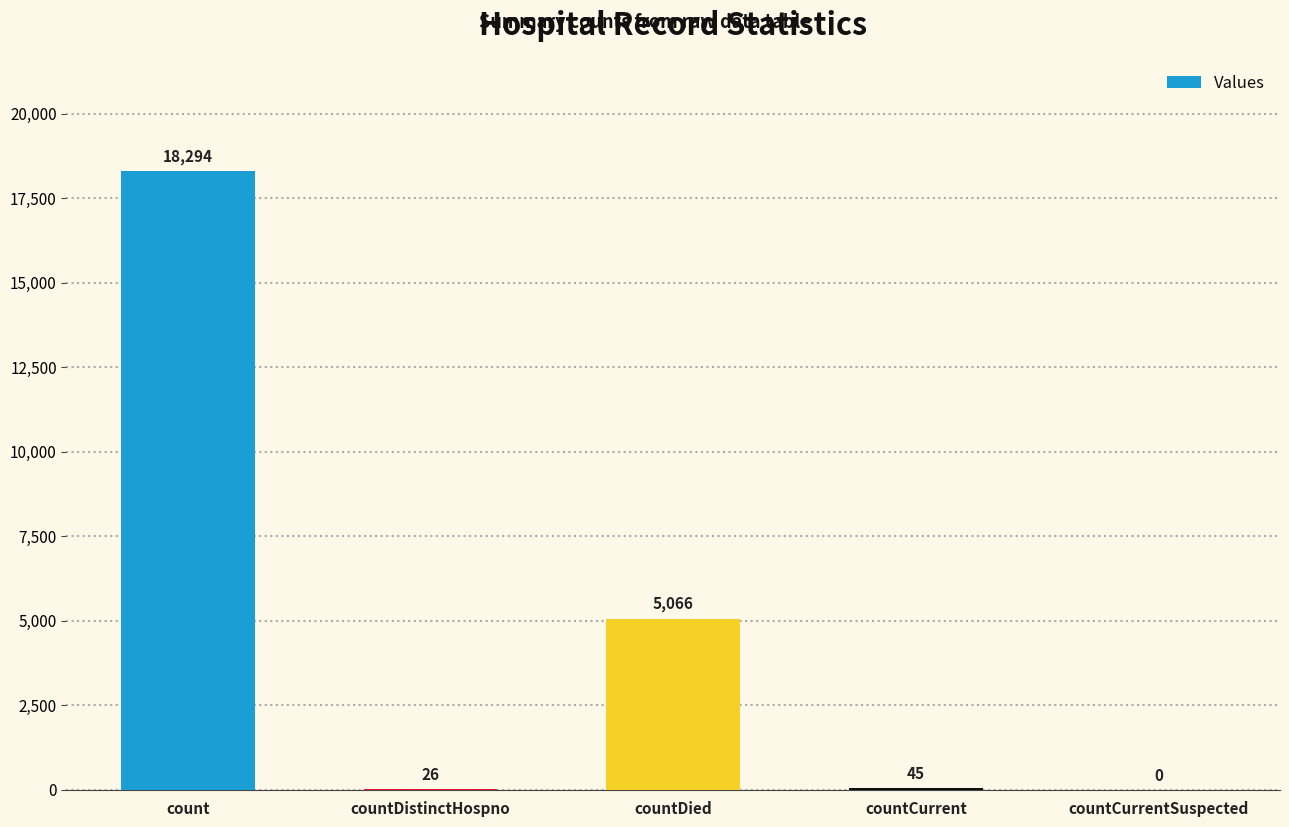

What is the sum of all values?

23431